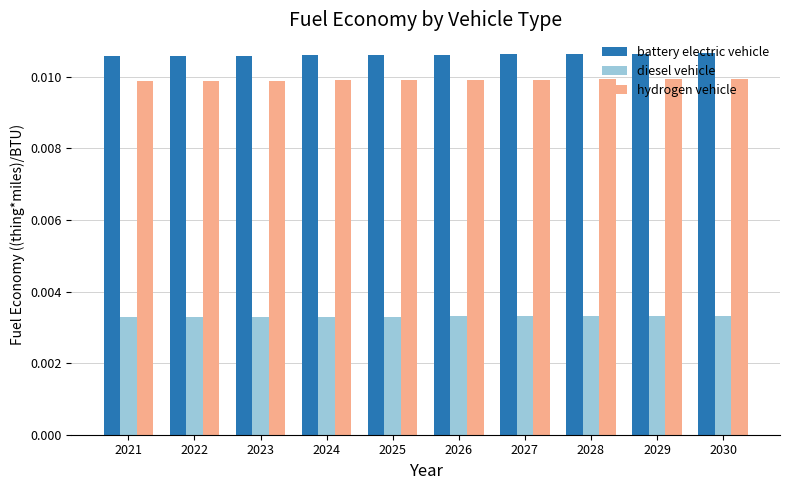

Count the number of data series in this chart.

3